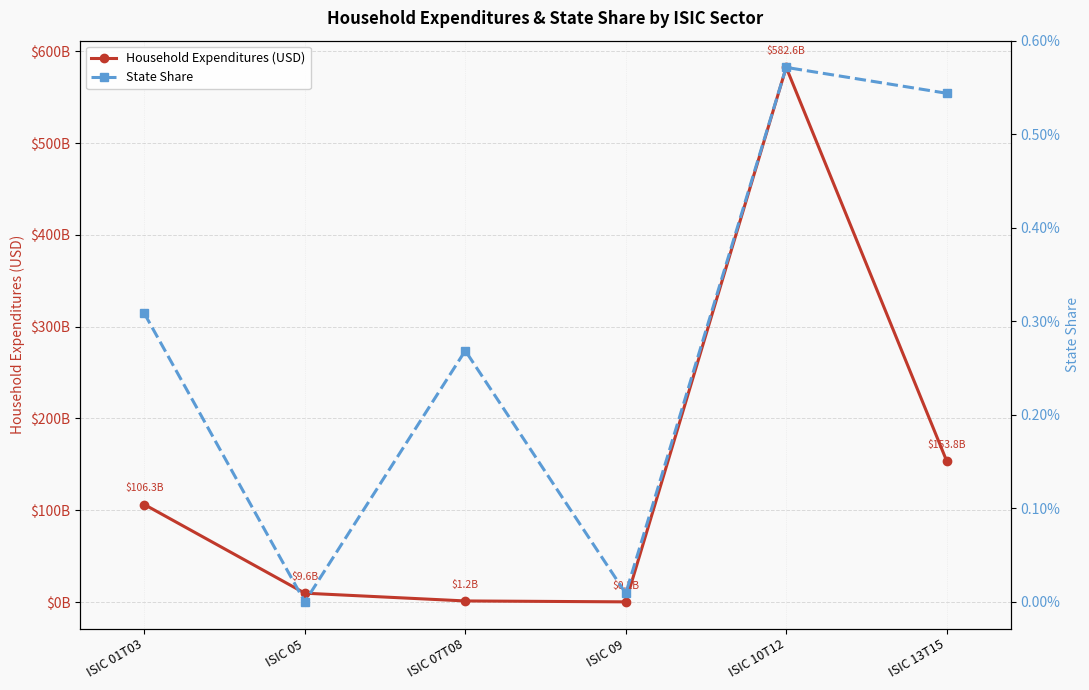

True or false: Household Expenditures (USD) and State Share cross at least once.

False